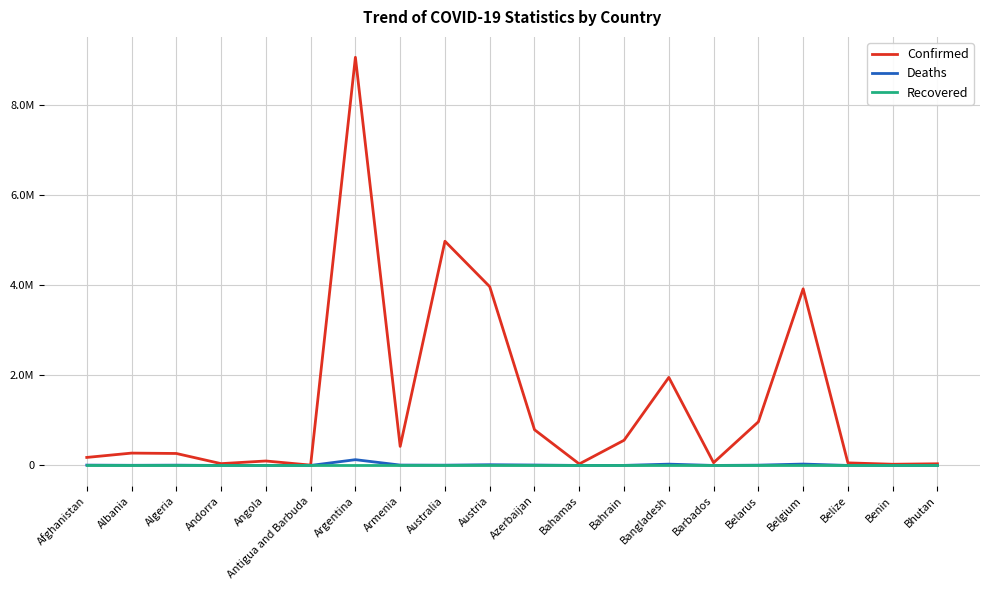

True or false: Deaths and Recovered intersect in this chart.

False